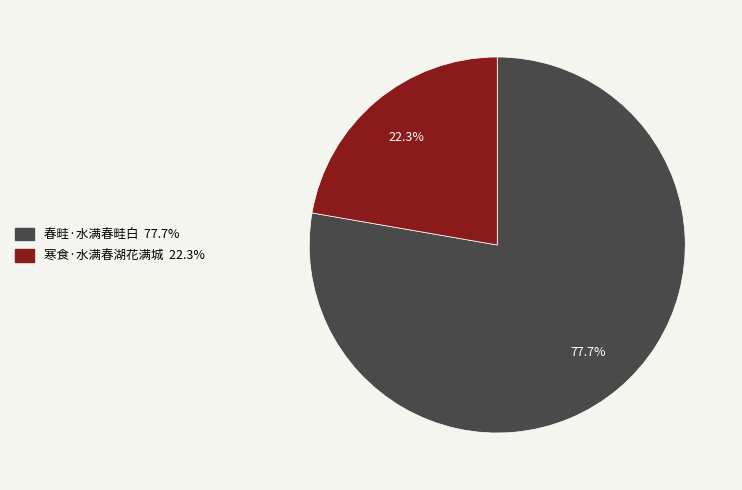

Rank the categories by value from lowest to highest.

寒食·水满春湖花满城, 春畦·水满春畦白